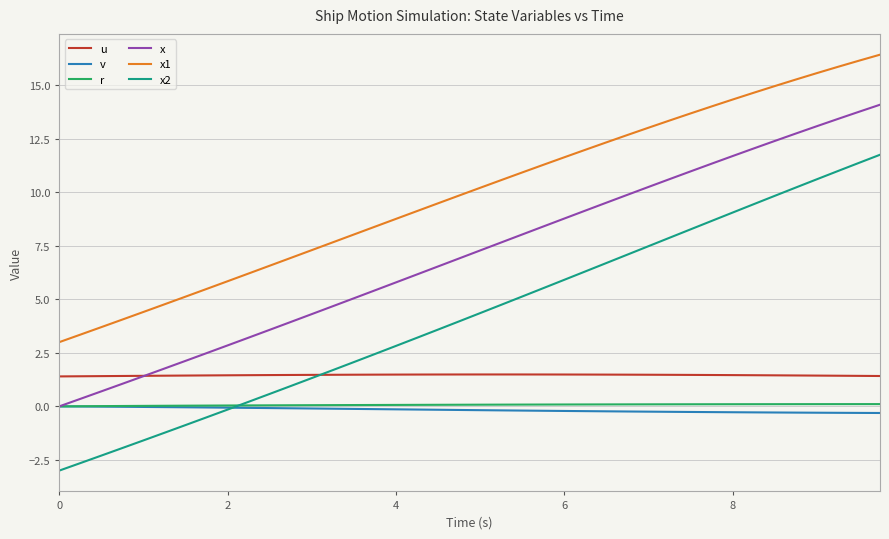

What is the sum of all x values?

283.4